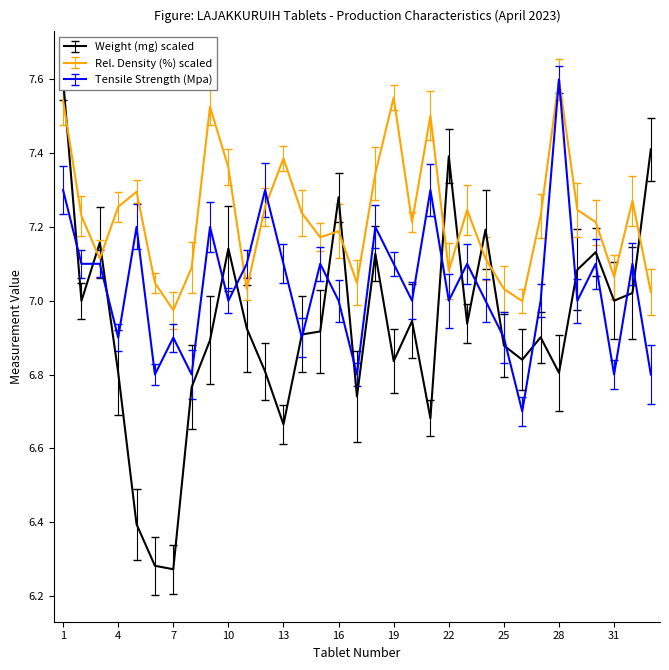

How many interior local peaks does the Tensile Strength (Mpa) series have?

11